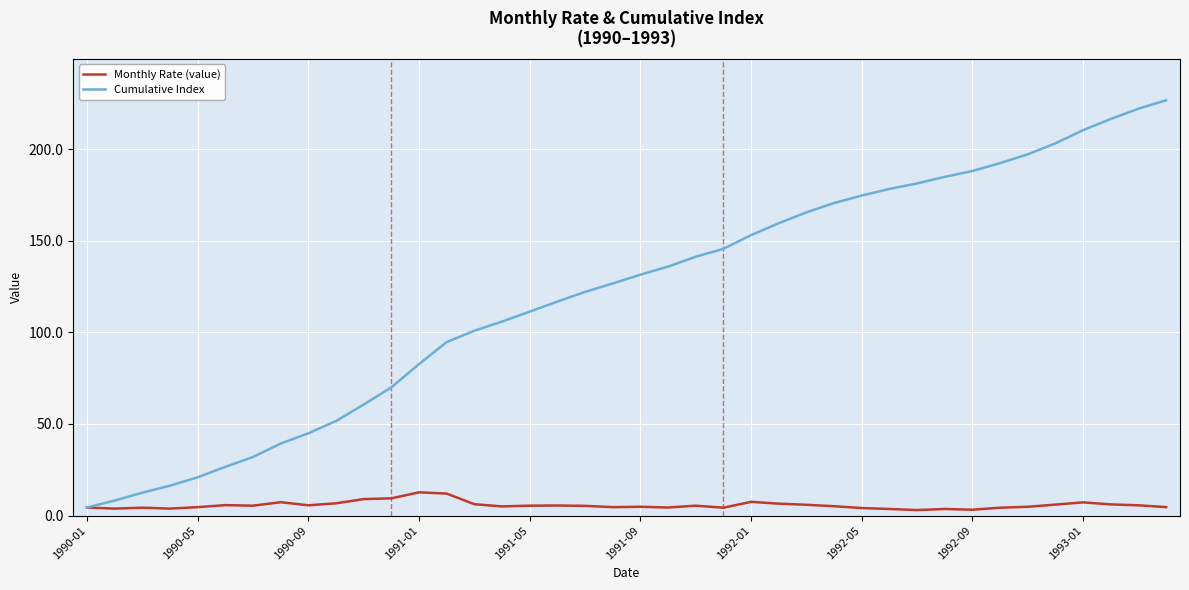

At how many categories does at least one series exceed 207?

4